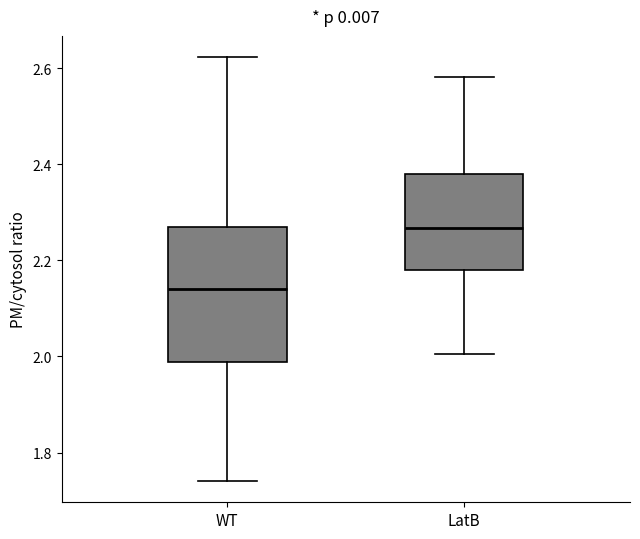

Reading left to right, transcribe this box plot: for each box, give where its median line is, the range the box spans, and where its two whiskers end, as read against the y-axis. The values are not printed on the chart, so give them approximately, as read against the axis.

WT: median 2.14, box 1.98 to 2.26, whiskers 1.74 to 2.62
LatB: median 2.26, box 2.18 to 2.38, whiskers 2.00 to 2.58